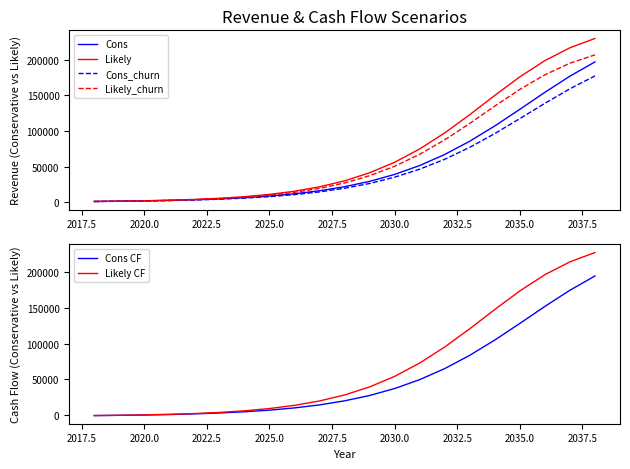

Does the chart display data point markers on the line(s)?

No